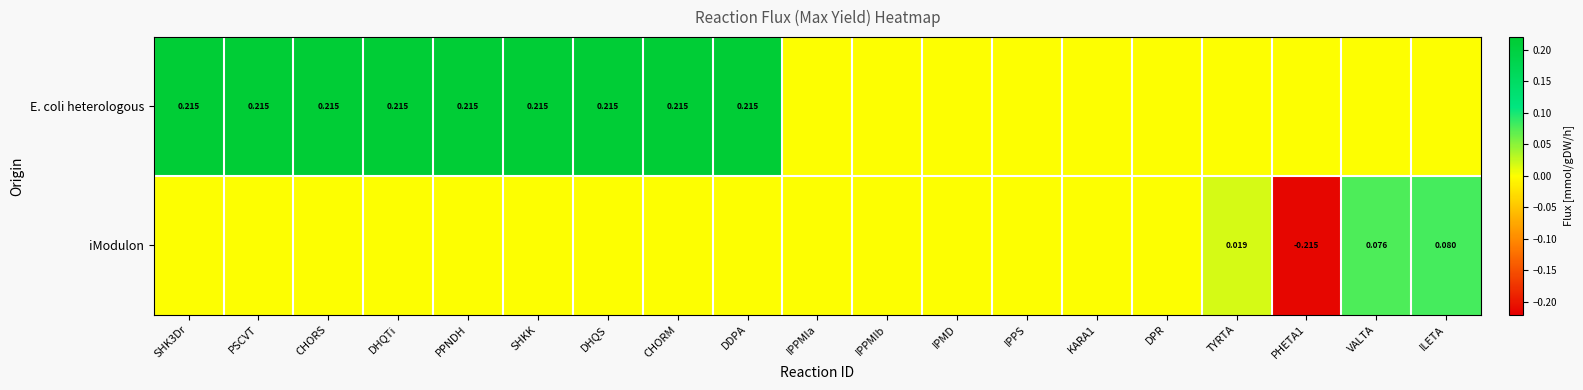

Which category has the lowest value across all series?

PHETA1